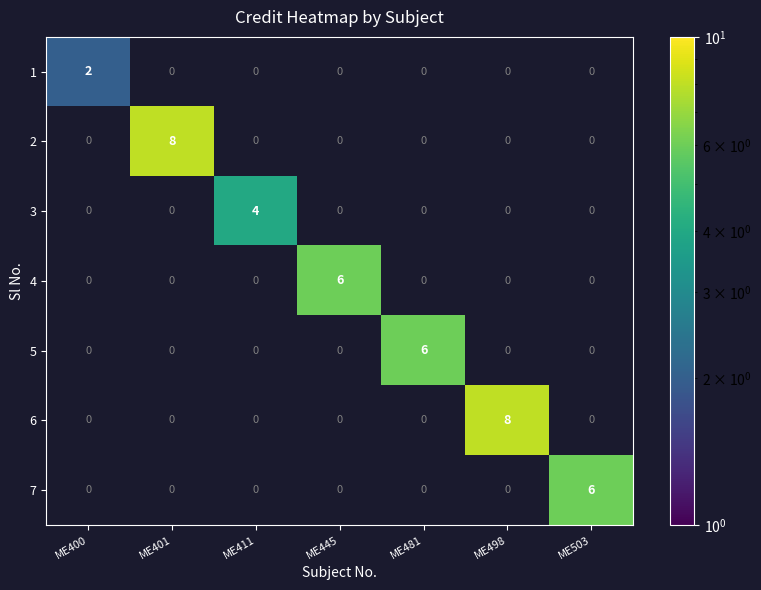

The 1 series shows 2 at ME400. True or false?

True